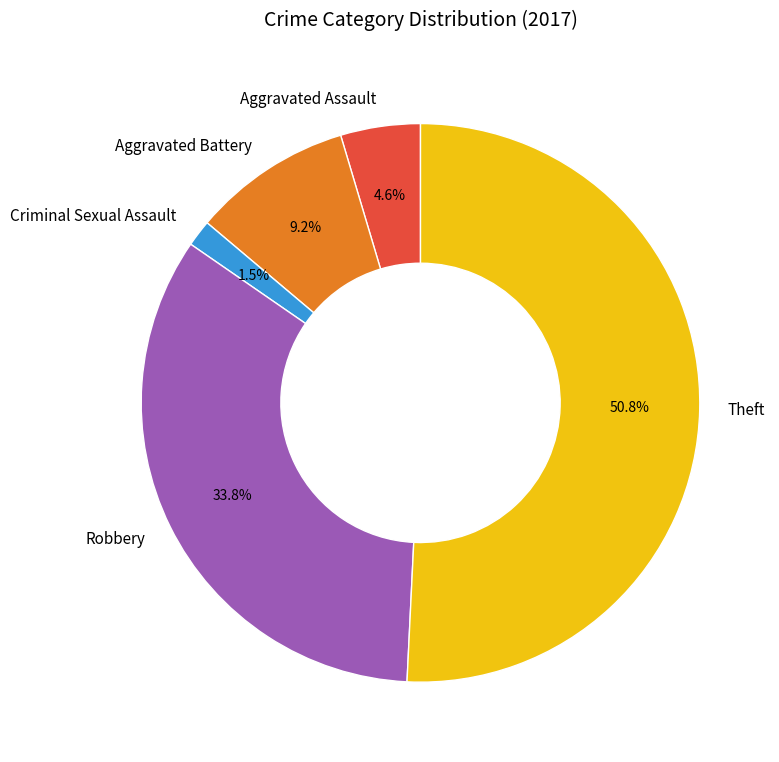

To the nearest percent, what is the difference between the largest and smallest slice percentages?

49%